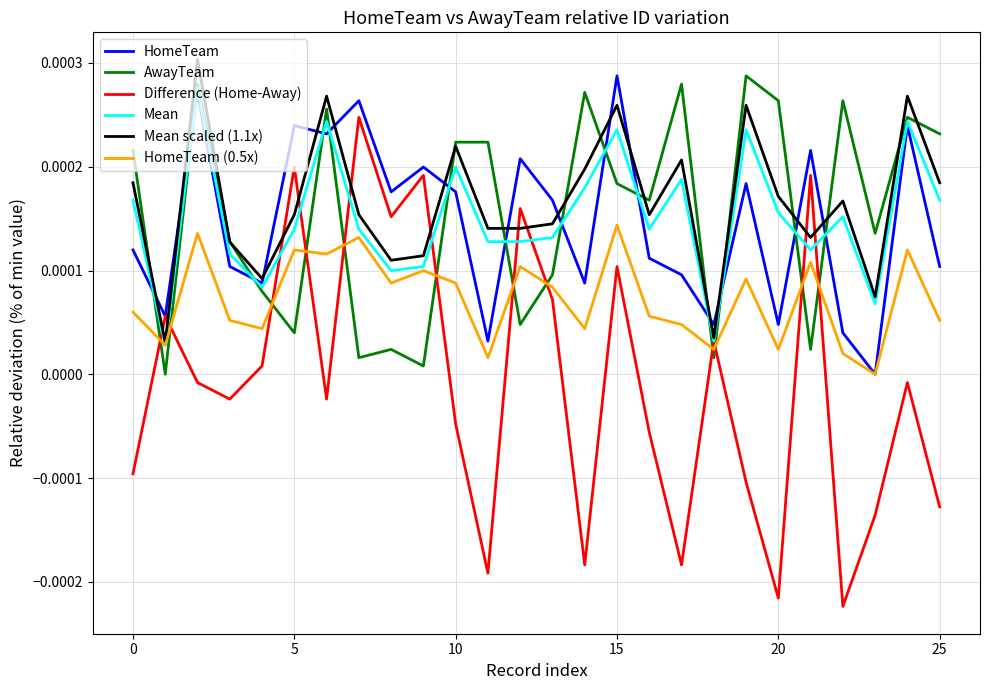

In Difference (Home-Away), how many points are lower than both neighbors (excluding endpoints)?

8